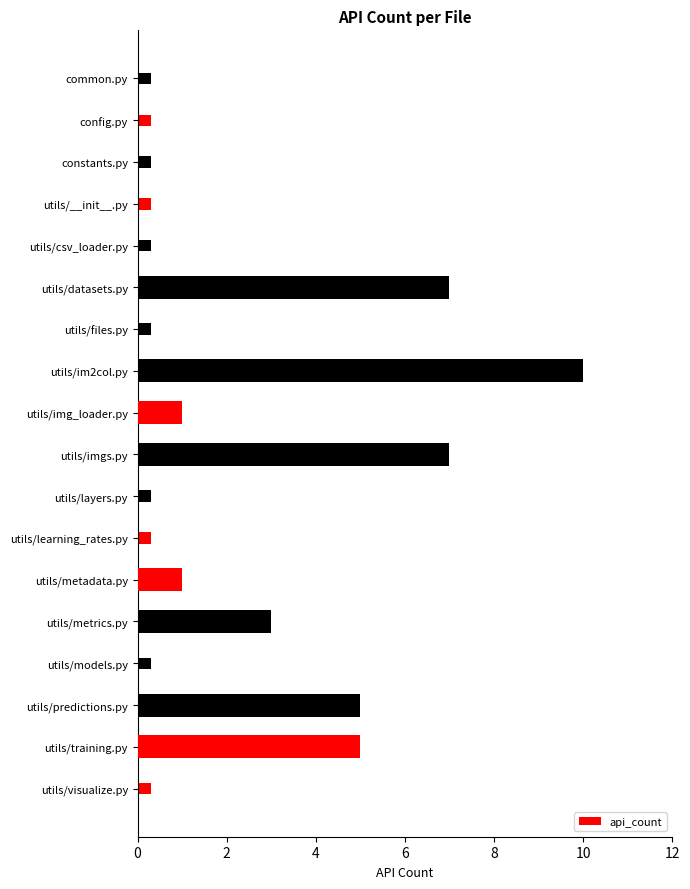

True or false: the data shows 0 at utils/learning_rates.py.

True